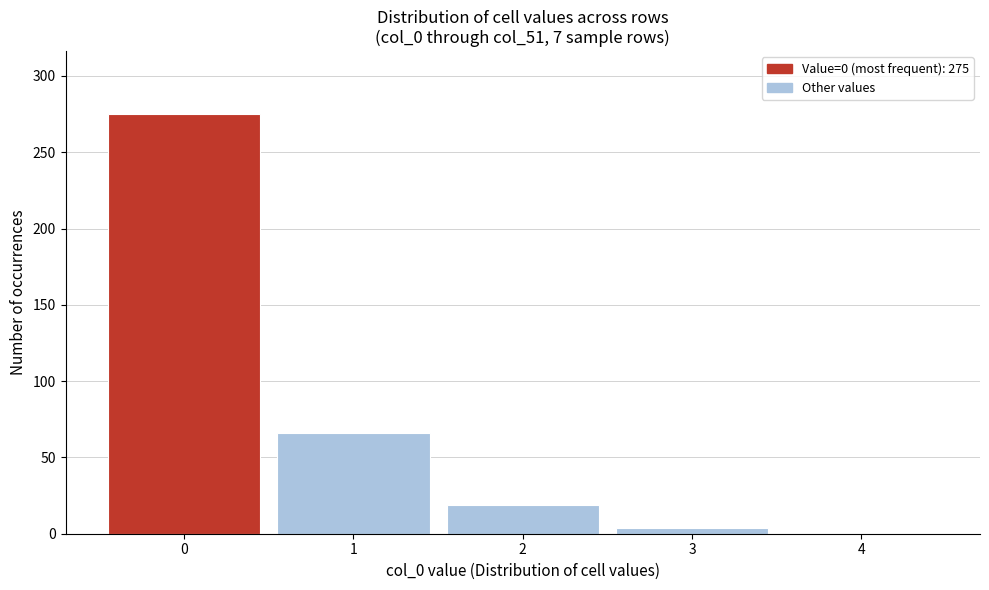

Which range on the x-axis has the tallest bar?

-0.5 to 0.5